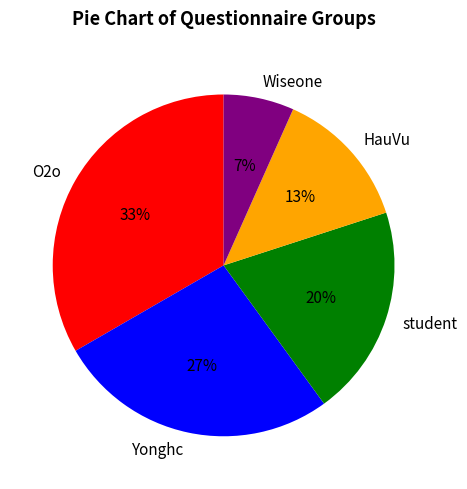

Which has a higher value, Yonghc or HauVu?

Yonghc